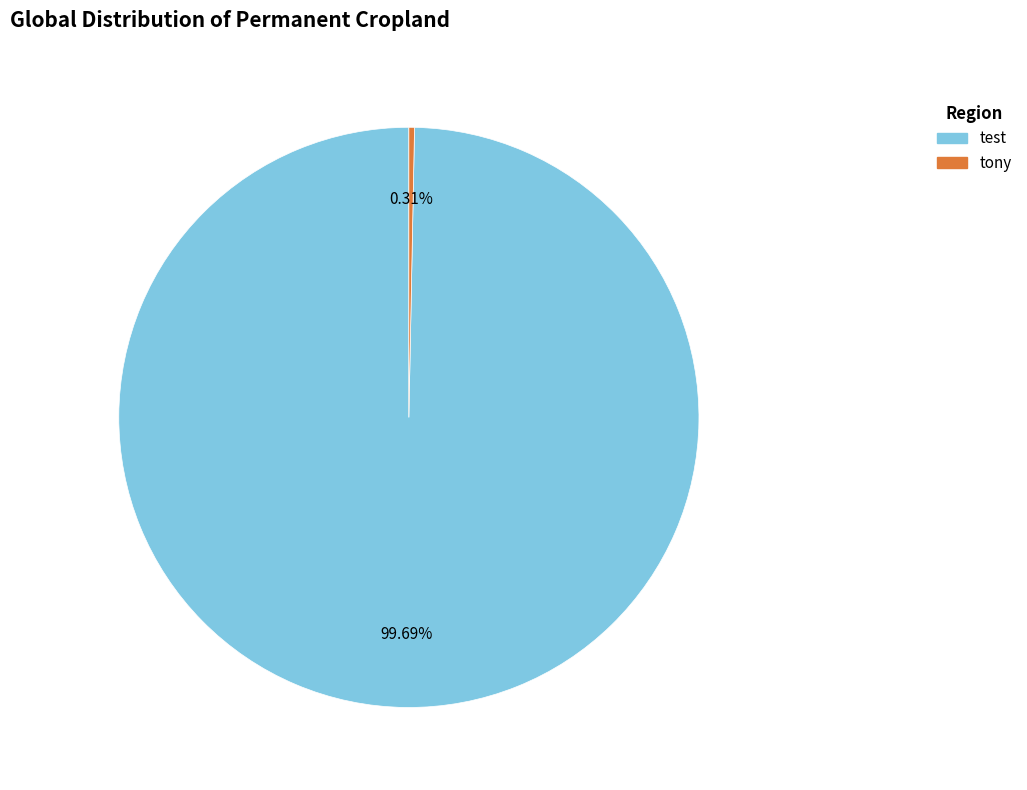

Rank the categories by value from lowest to highest.

tony, test